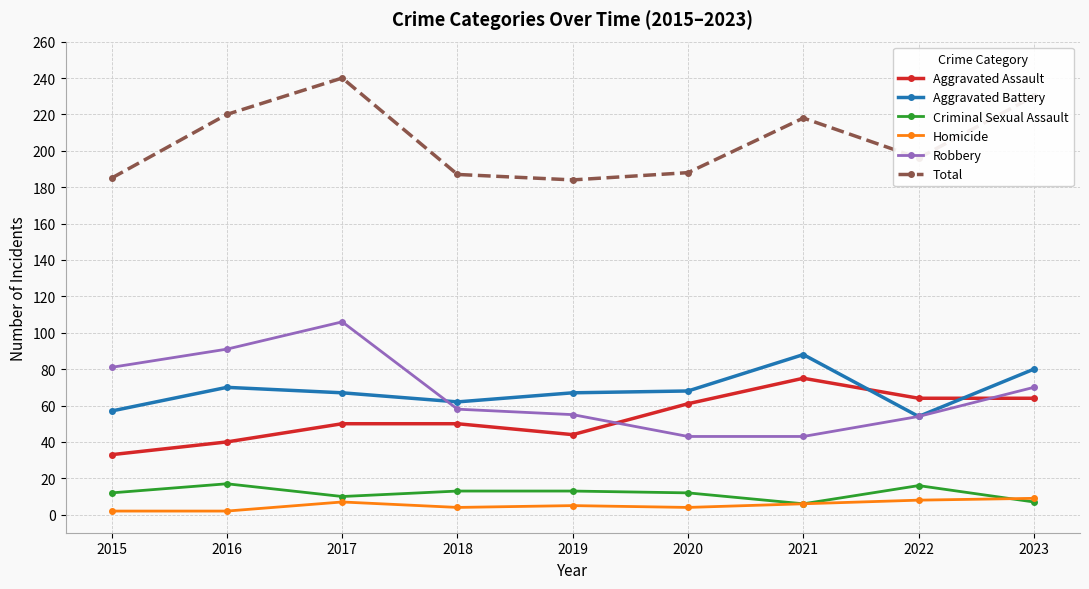

True or false: Robbery has more than 0 points higher than both neighbors.

True